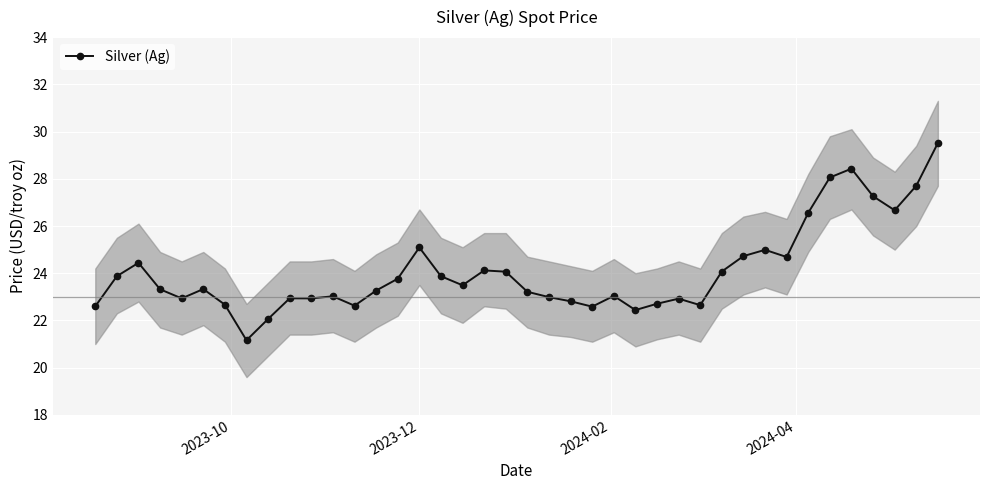

What is the value of the Silver (Ag) point at the 3rd from the left?

24.4